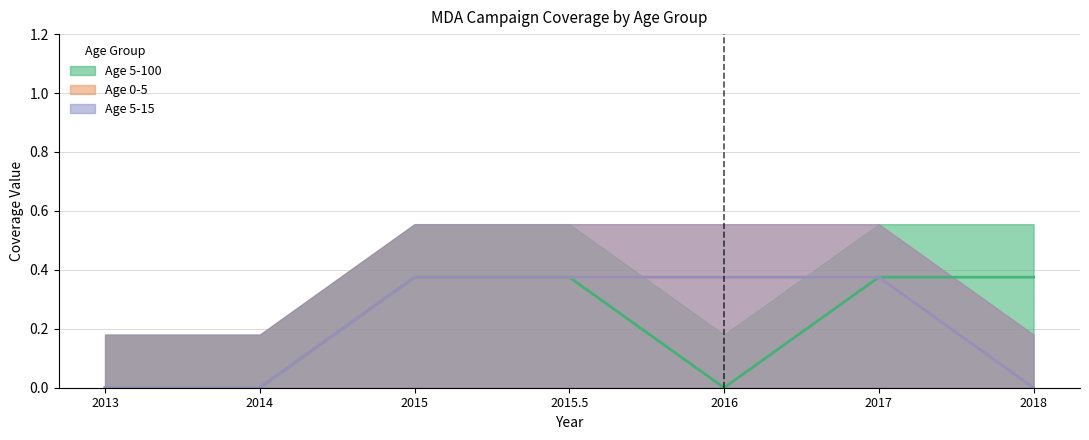

What is the label of the 2nd point from the right?

2017